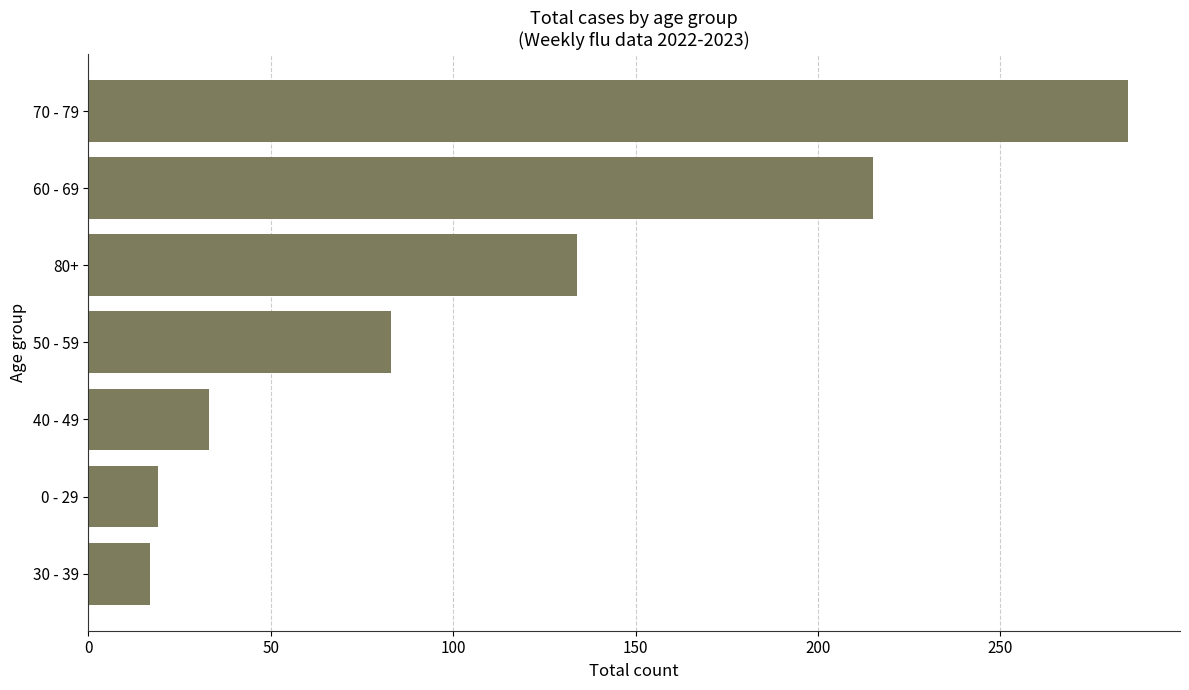

How many bars are there in total?

7